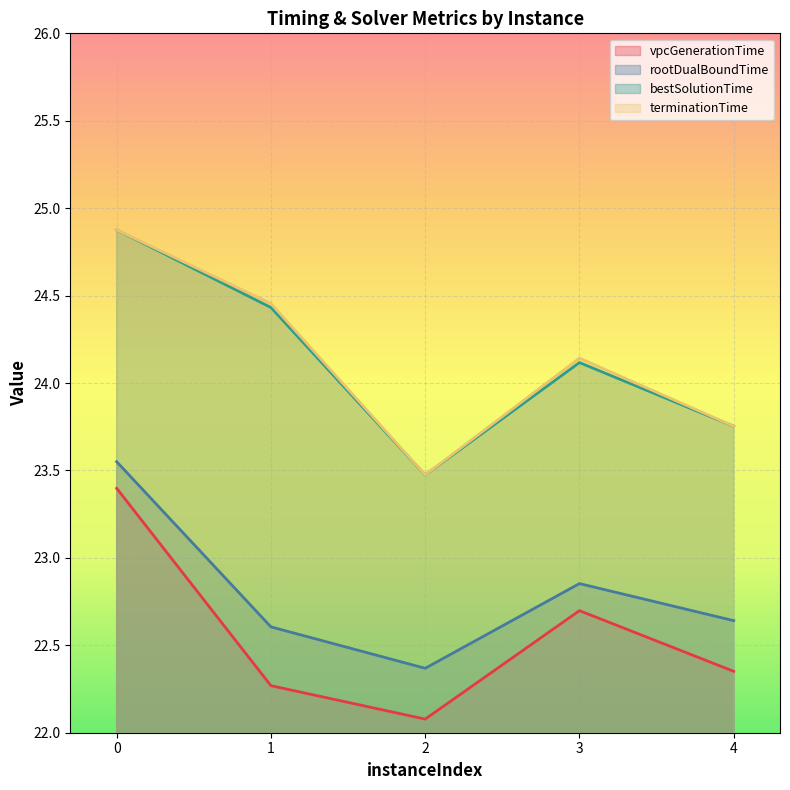

What is the value of the rootDualBoundTime point at the 3rd from the left?

22.4